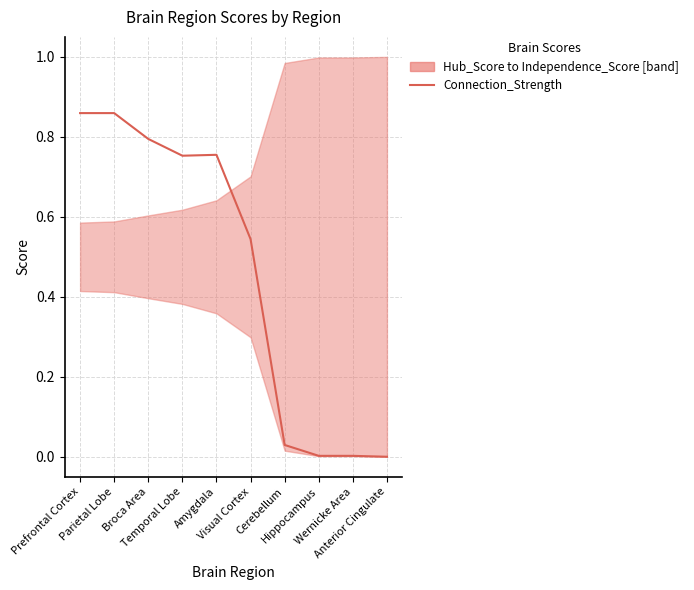

What is the value of the 1st point from the left?

0.9